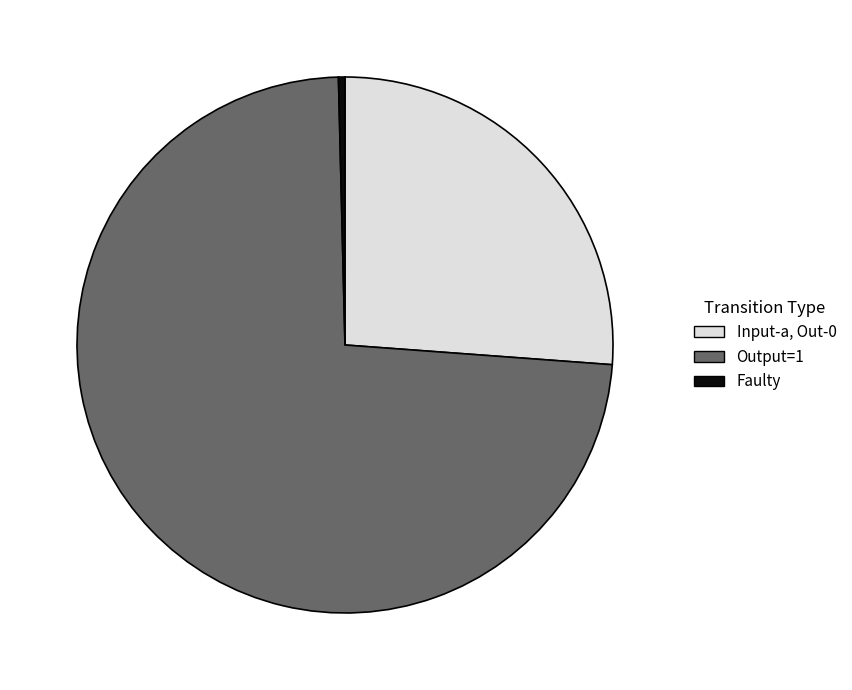

Which has a higher value, Faulty or Input-a, Out-0?

Input-a, Out-0